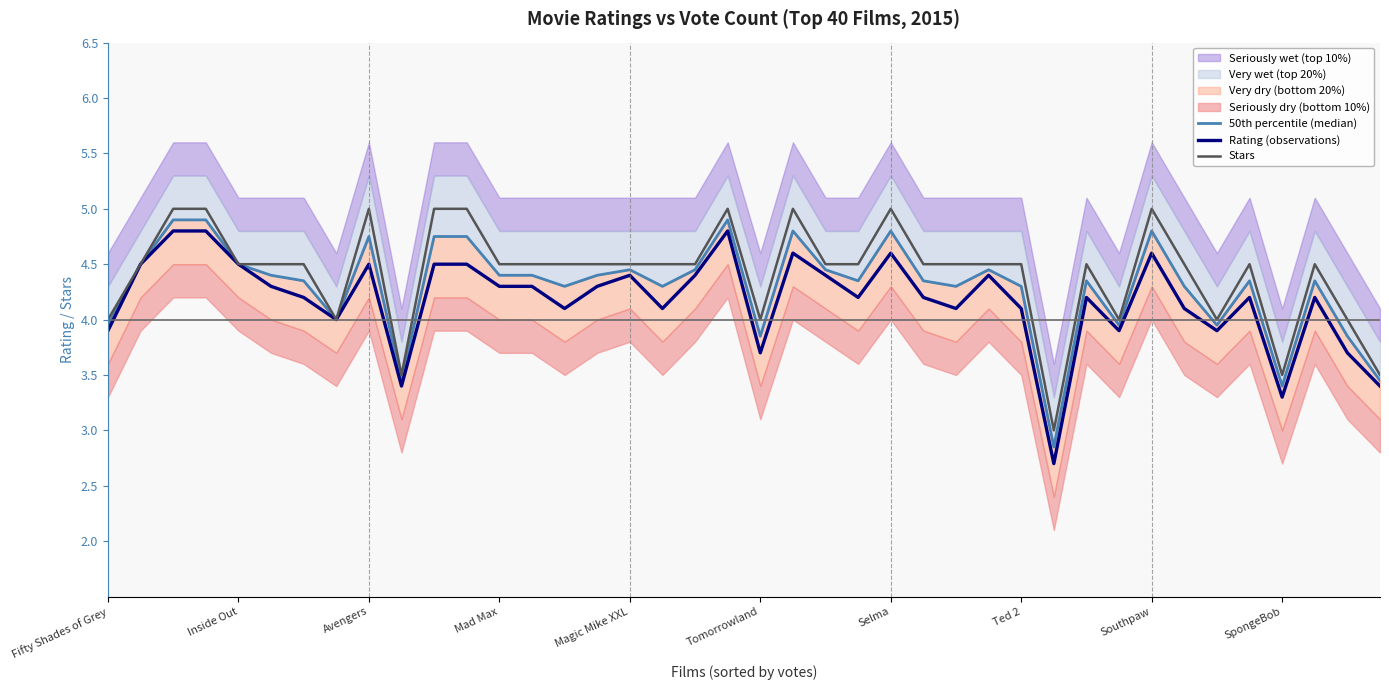

What is the lowest value of the Stars series?

3.0